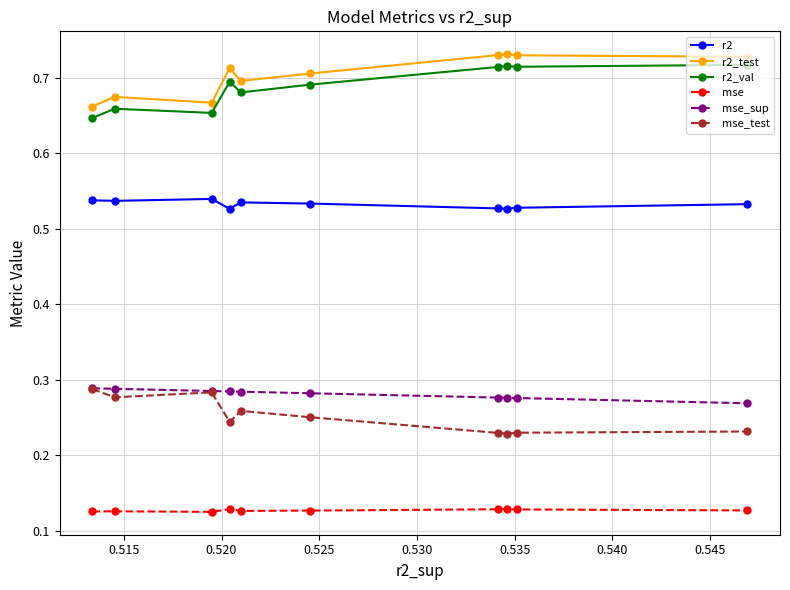

At how many categories does at least one series exceed 0?

10